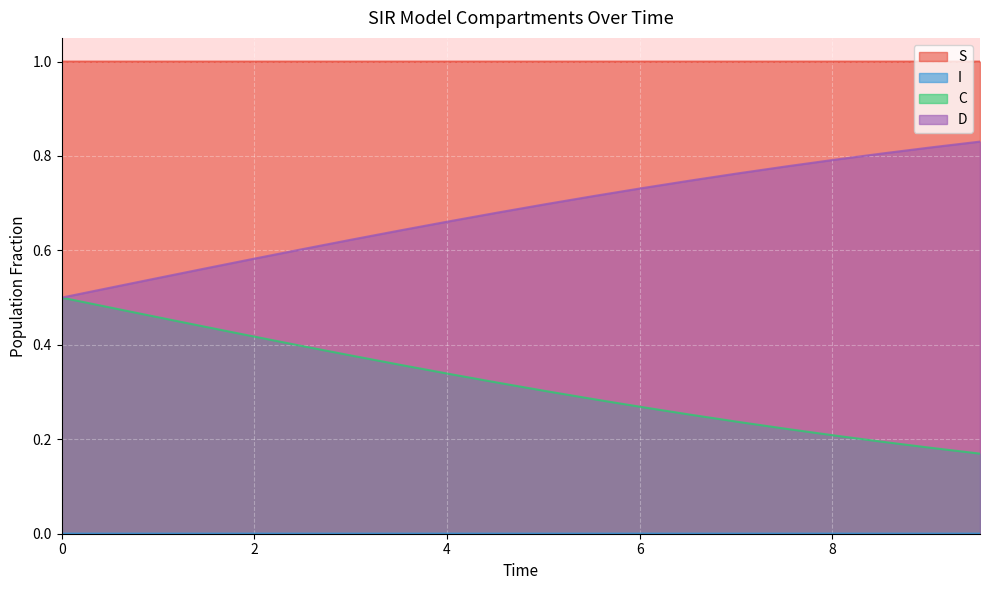

Which series has the largest range (max minus min)?

D